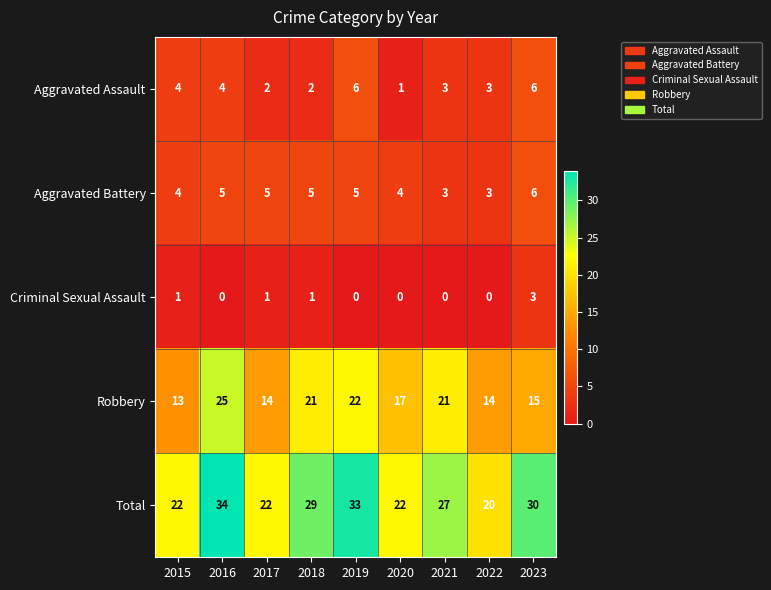

Rank the series at 2017 from lowest to highest value.

Criminal Sexual Assault, Aggravated Assault, Aggravated Battery, Robbery, Total